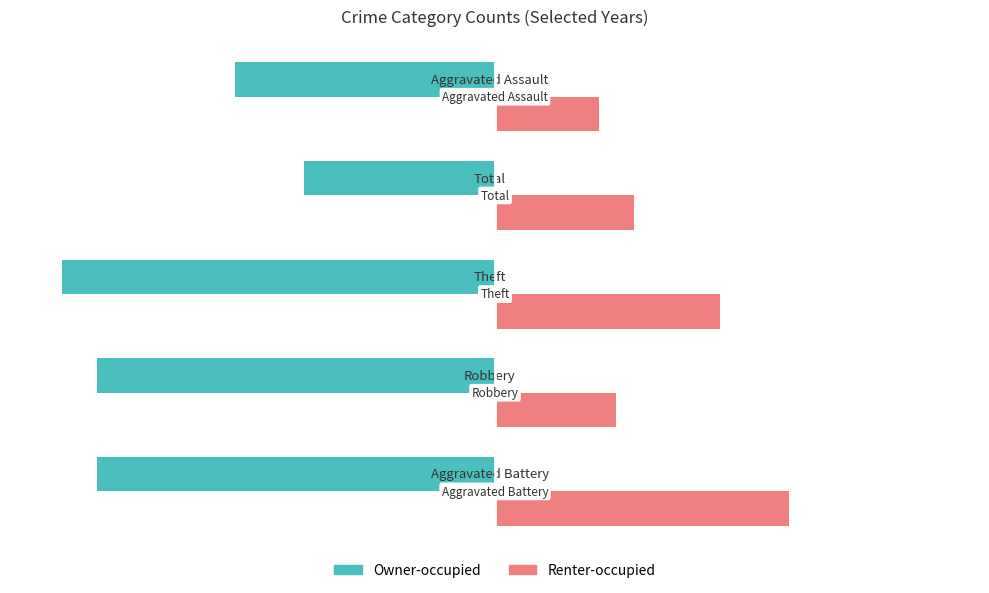

What is the minimum value for Renter-occupied?

6